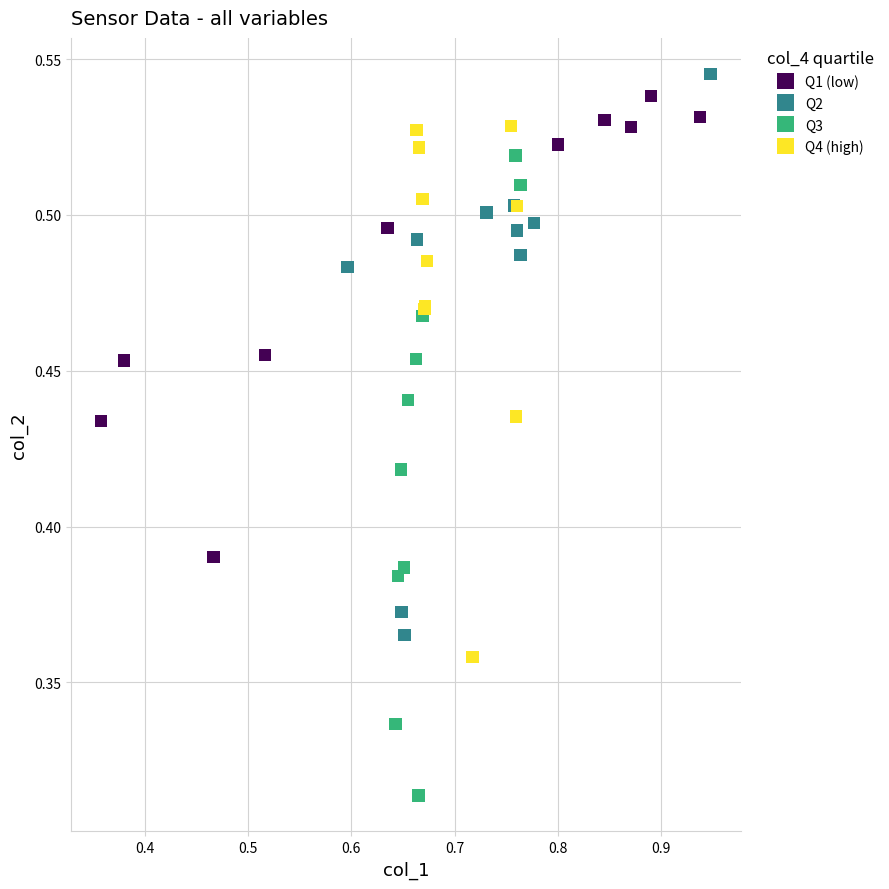

Which series has the widest spread of Y values?

Q3